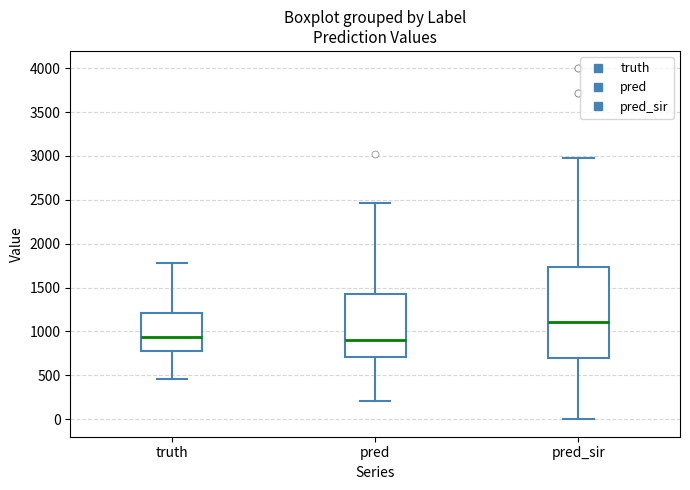

Reading left to right, read every box against the y-axis: the position of its median line, the range the box covers, and the ends of its whiskers. The values are not printed on the chart, so give them approximately, as read against the axis.

truth: median 950, box 800 to 1200, whiskers 450 to 1800
pred: median 900, box 700 to 1400, whiskers 200 to 2450
pred_sir: median 1100, box 700 to 1750, whiskers 0 to 3000